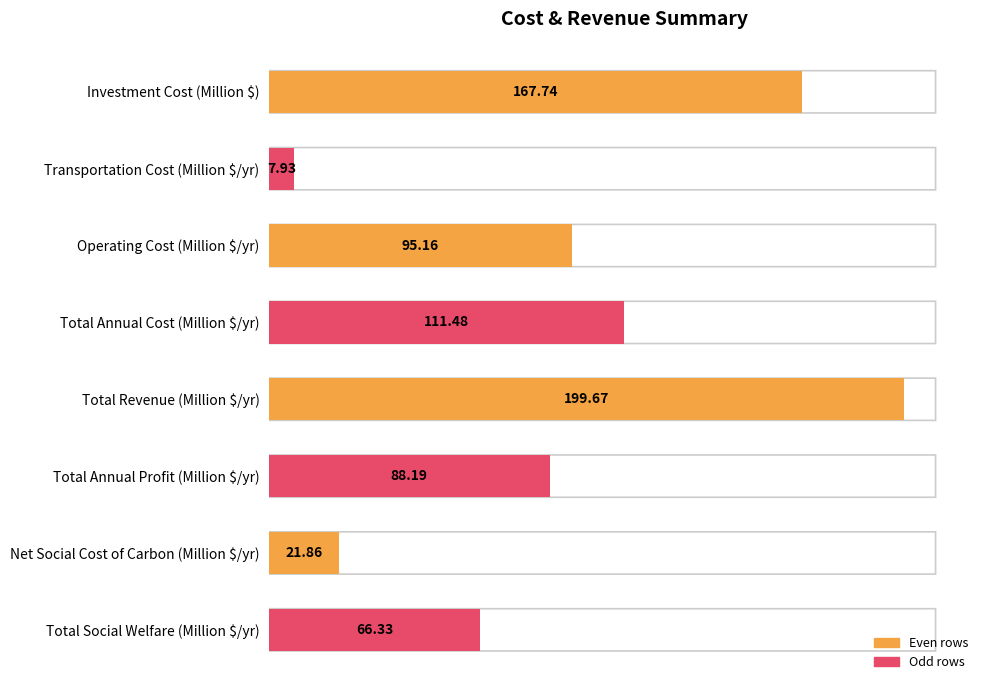

What is the difference between the maximum and minimum values?

191.7